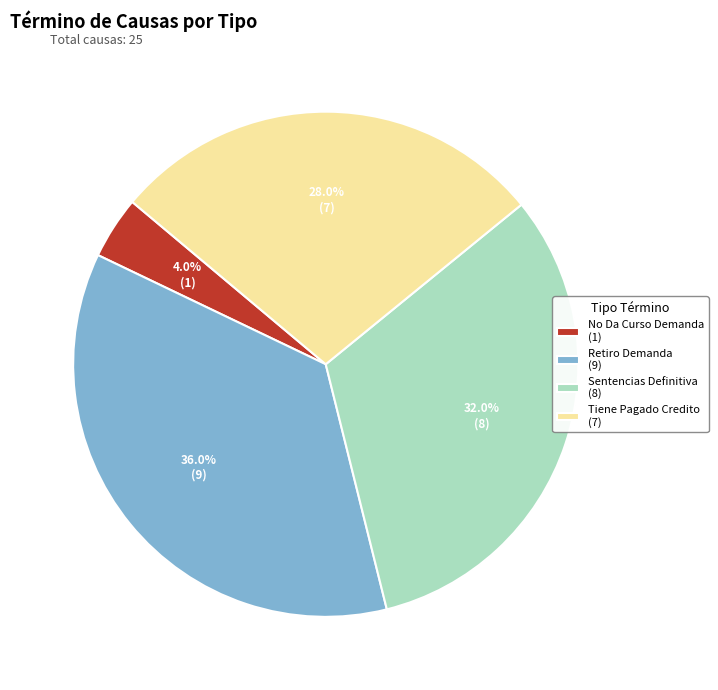

Rank the categories by value from lowest to highest.

No Da Curso Demanda, Tiene Pagado Credito, Sentencias Definitiva, Retiro Demanda